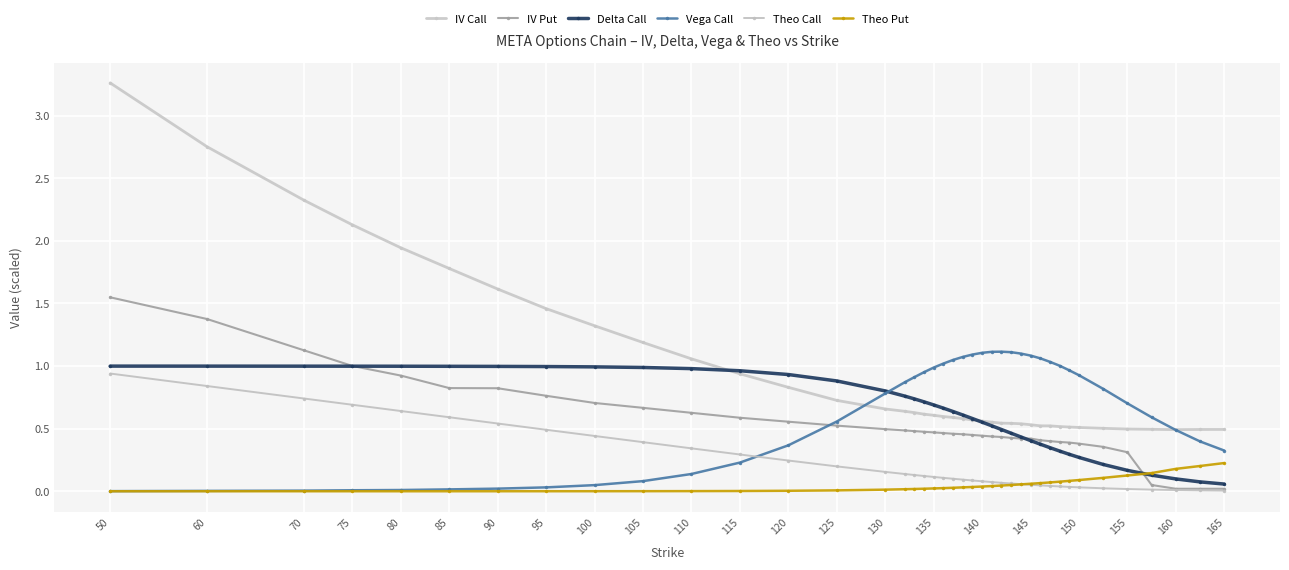

True or false: IV Put has more than 2 interior local peaks.

False